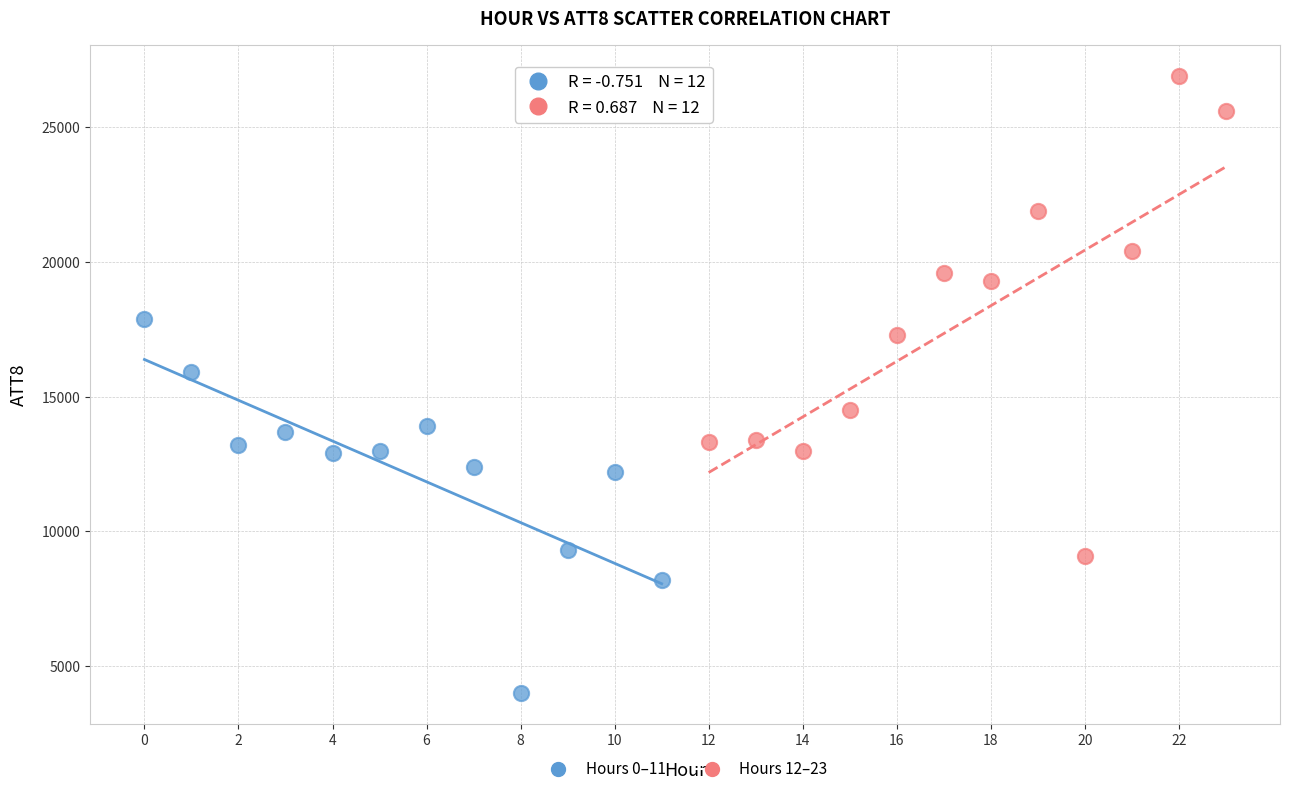

What are all the series names shown in the legend?

Hours 0–11, Hours 12–23